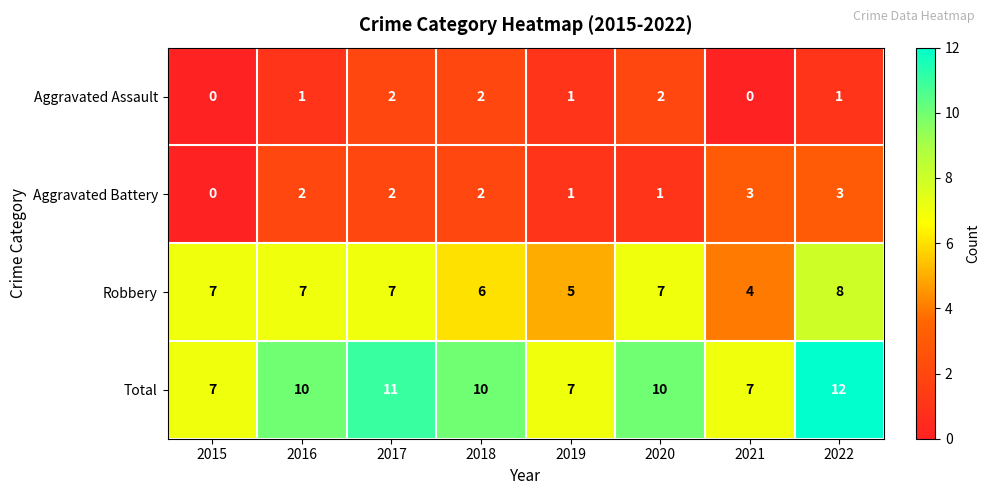

What is the average value of the Robbery series?

6